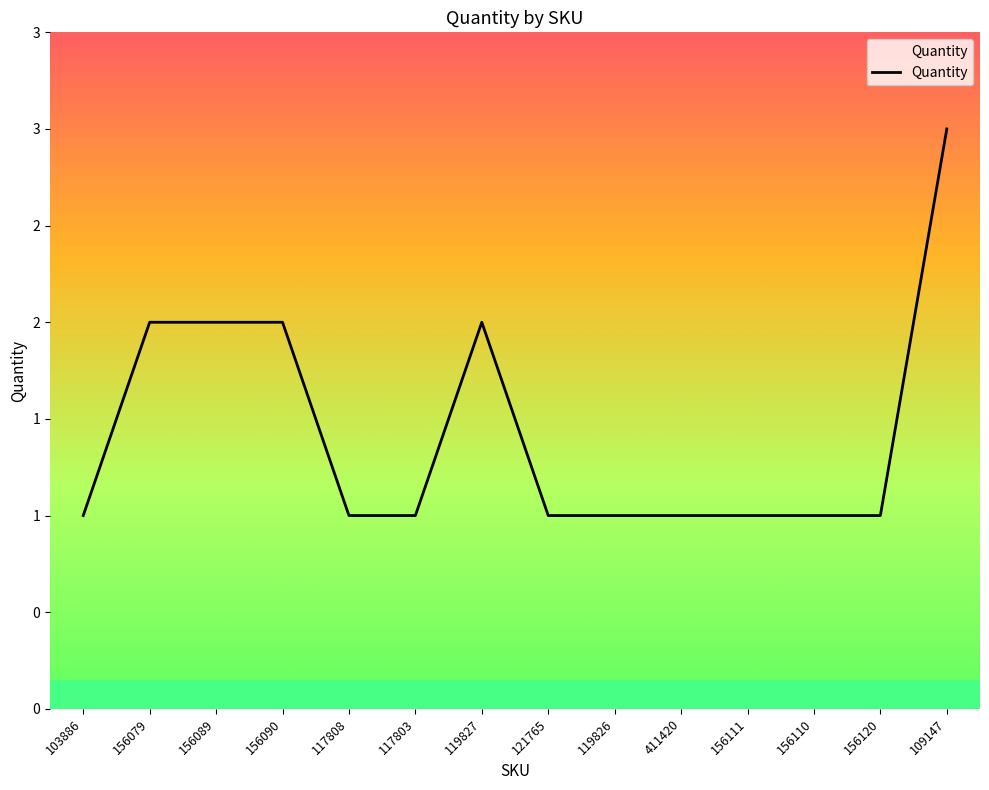

Does the chart have visible grid lines?

No